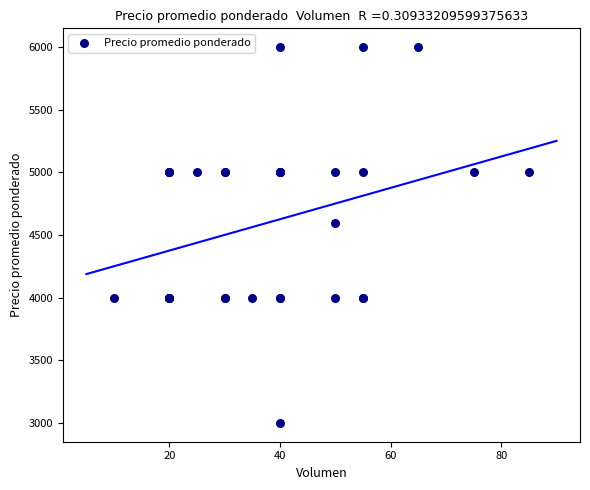

What Y value in the scatter plot is closest to 4500?

4600